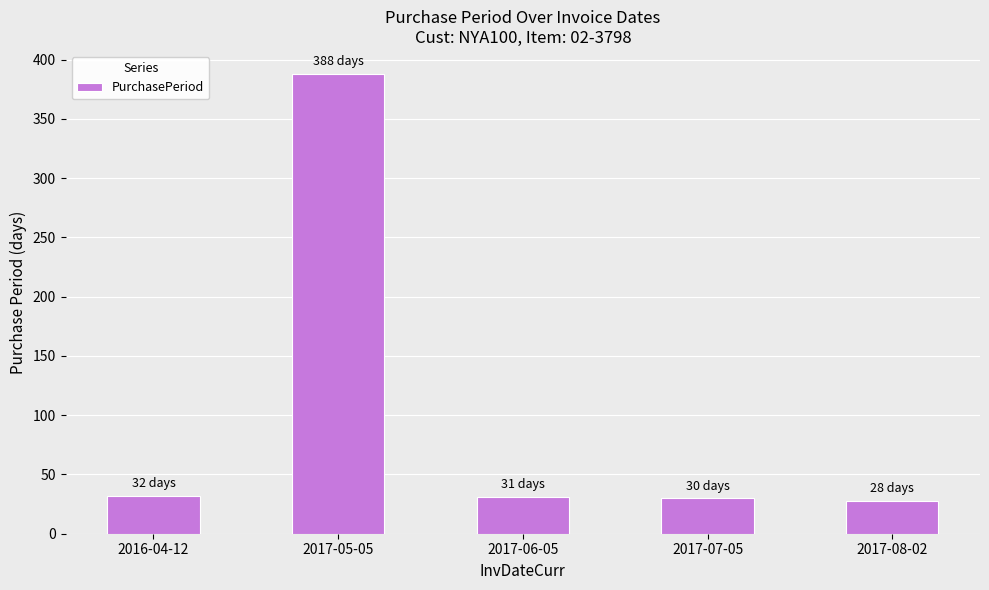

What is the sum of all values?

509